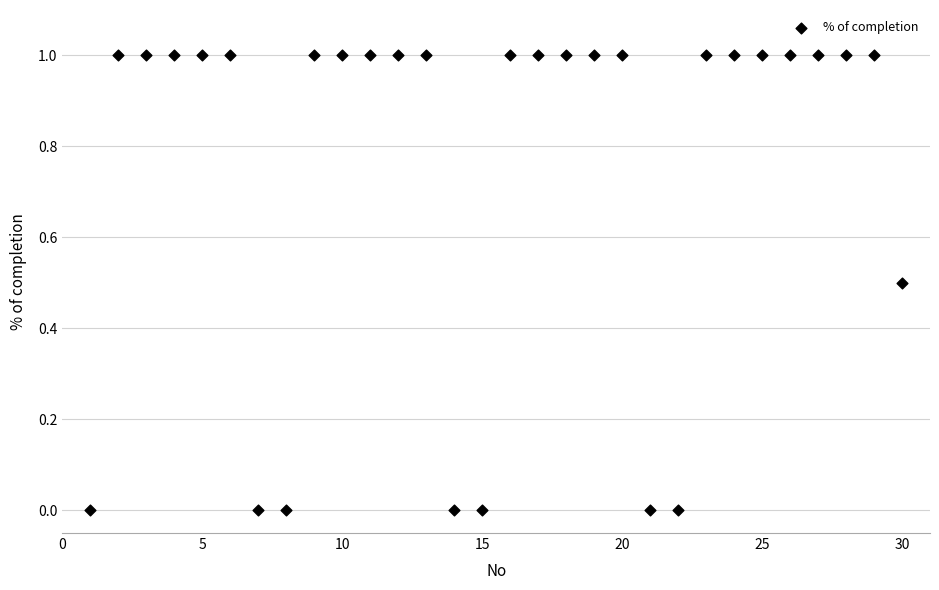

What is the range of X values (max minus min)?

29.0